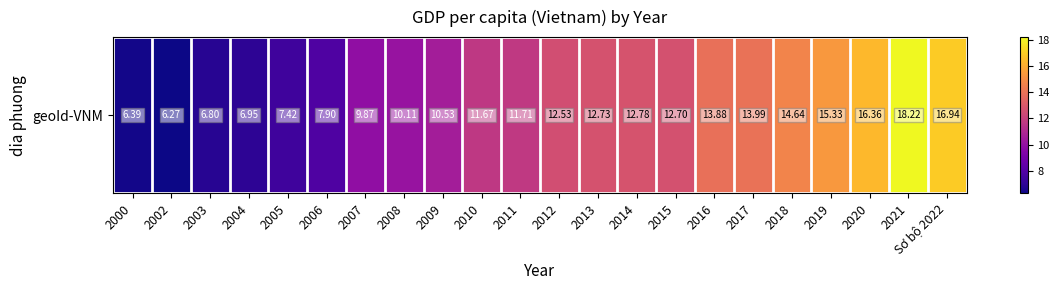

Approximately how many times larger is the value at 2011 compared to Sơ bộ 2022?

0.7